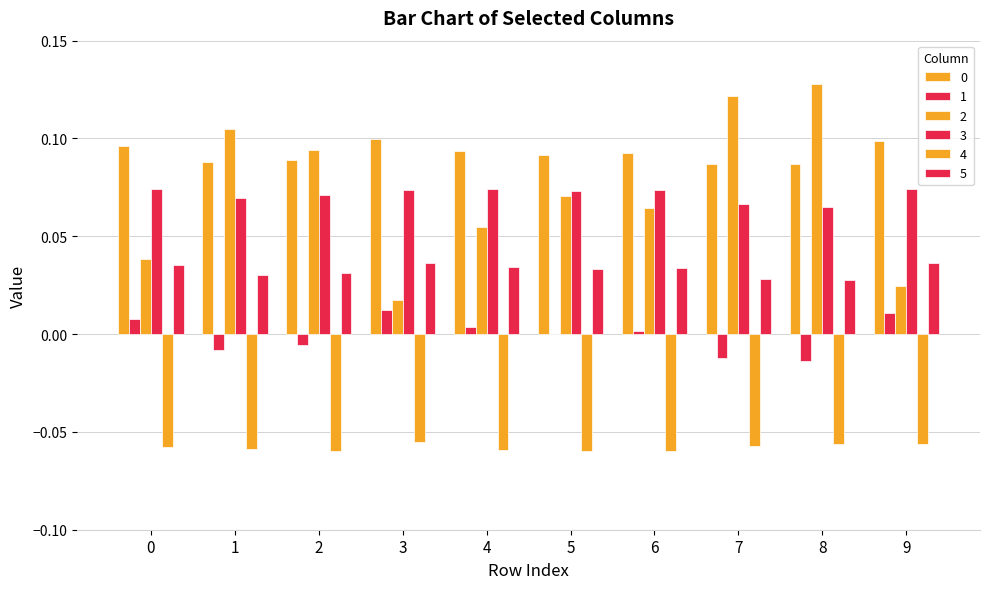

The 4 series shows -0.1 at 9. True or false?

True